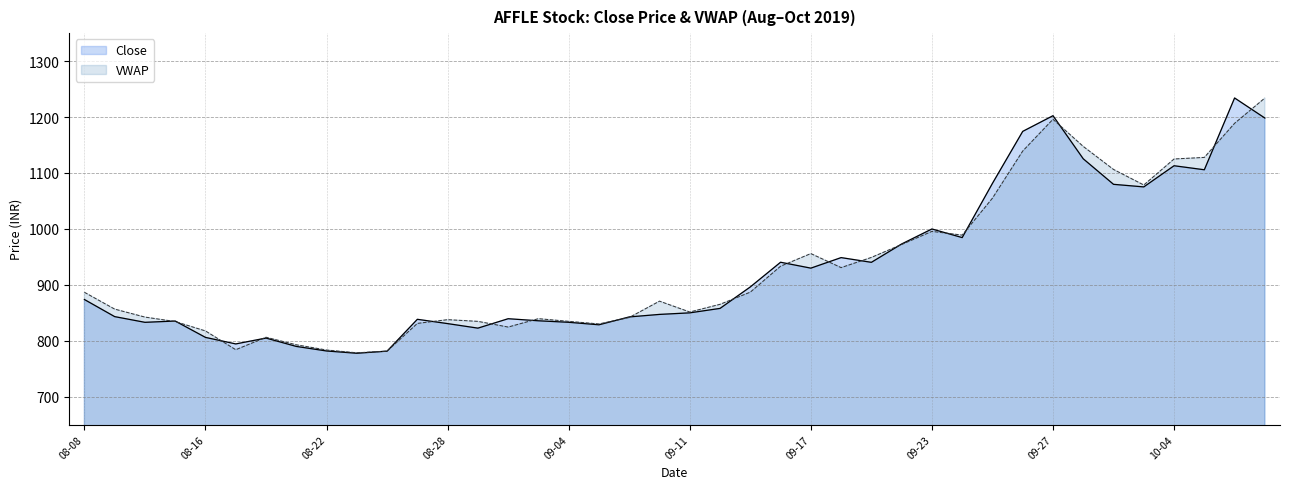

True or false: VWAP has more than 2 points higher than both neighbors.

True